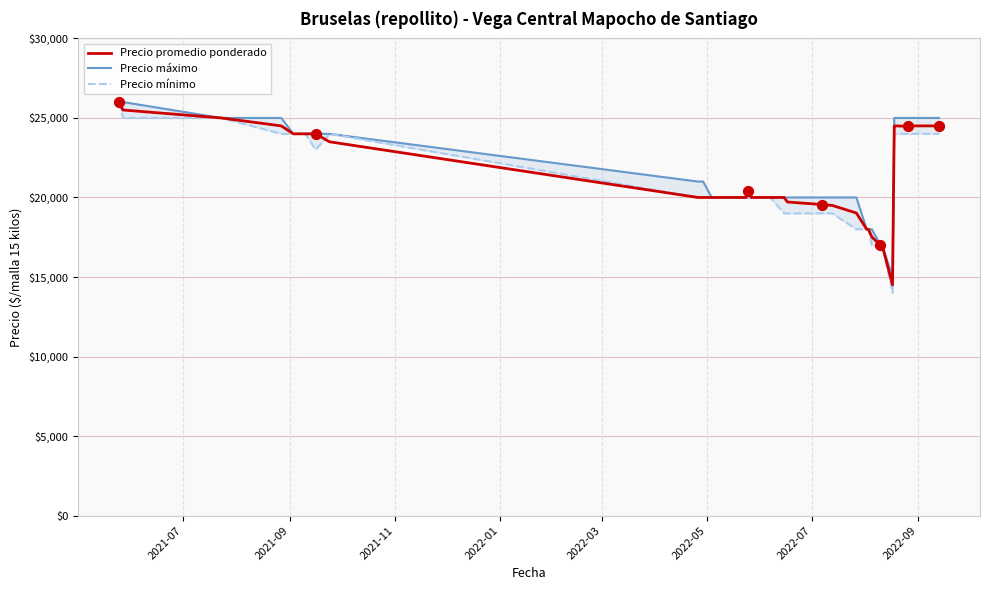

At how many categories does at least one series exceed 21482?

17